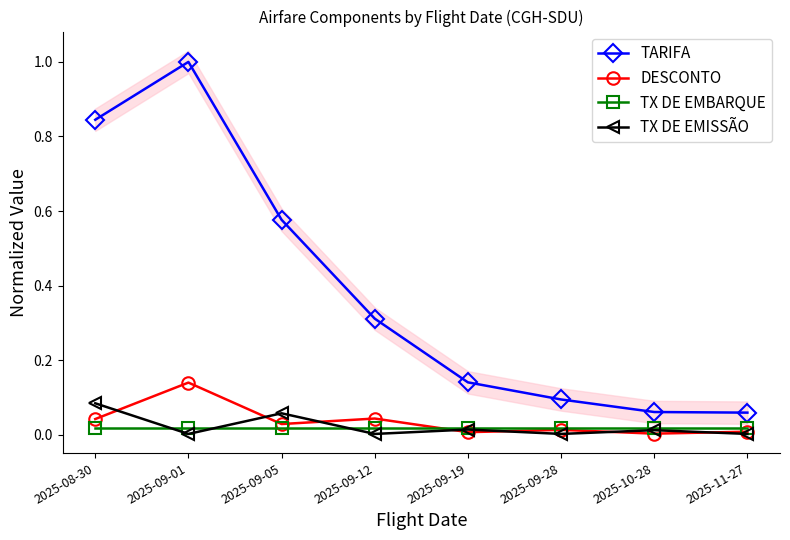

What is the maximum value for DESCONTO?

0.1